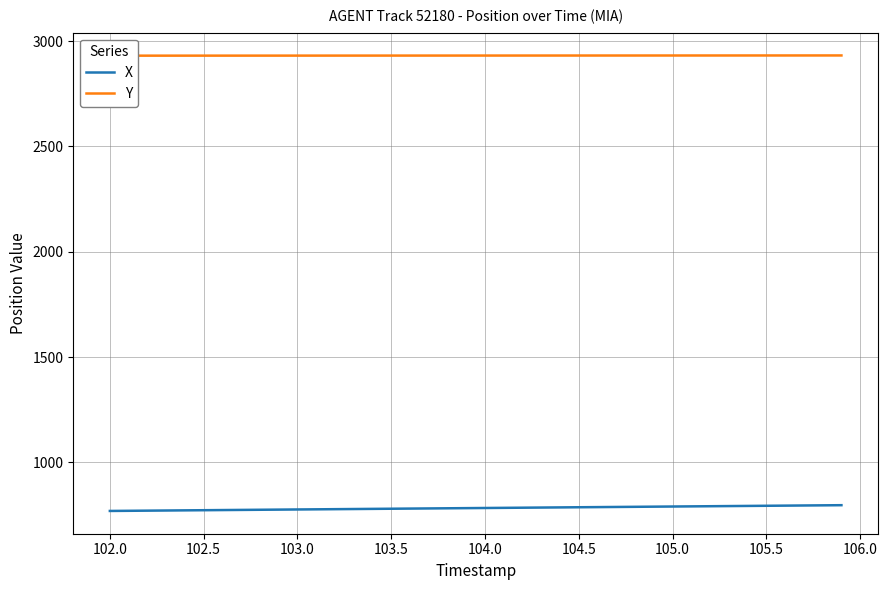

What are all the series names shown in the legend?

X, Y